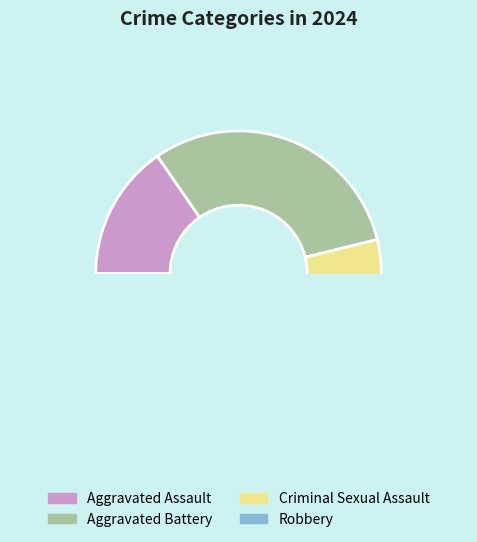

How many slices are in this pie chart?

4